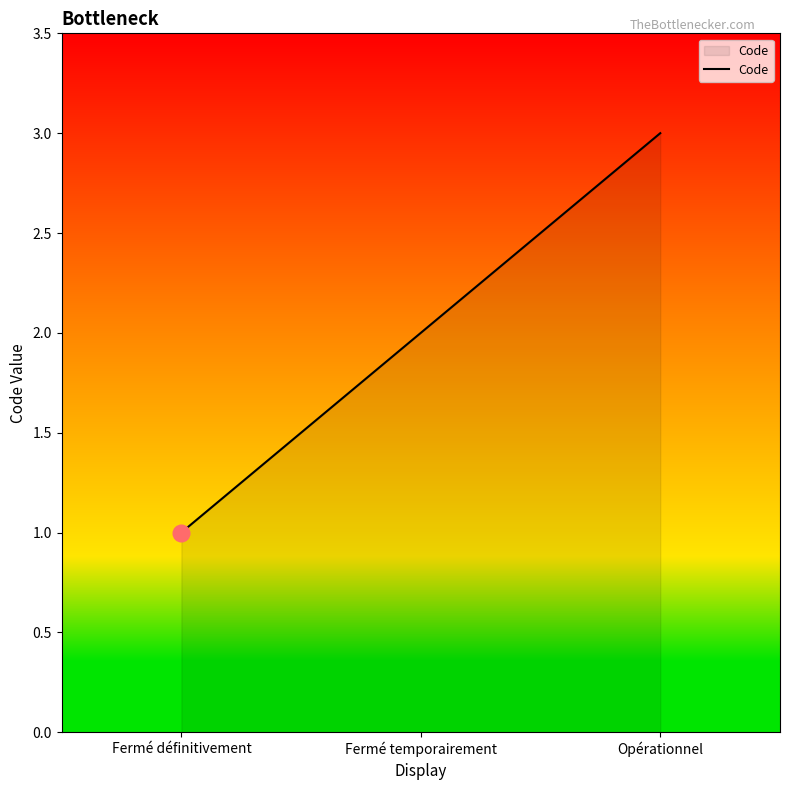

Does the chart have visible grid lines?

No